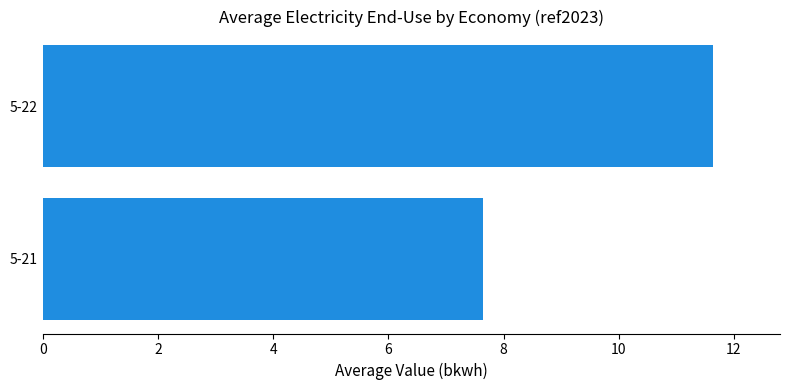

What is the average value?

9.6